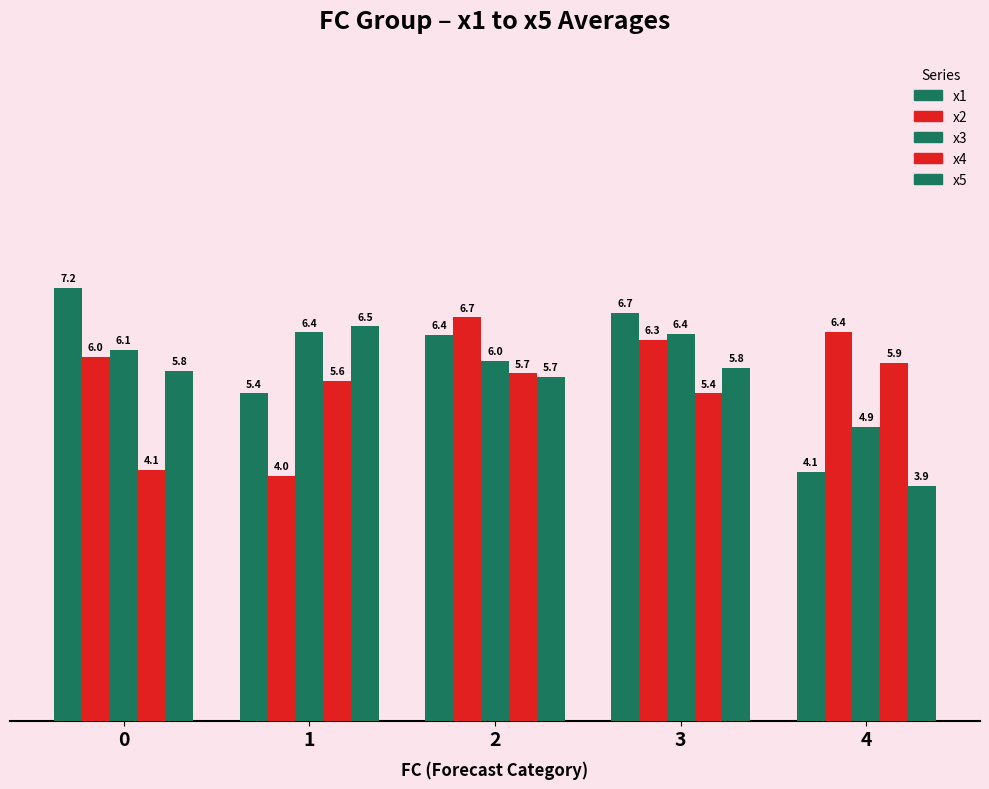

How many values in the x3 series exceed 6?

3